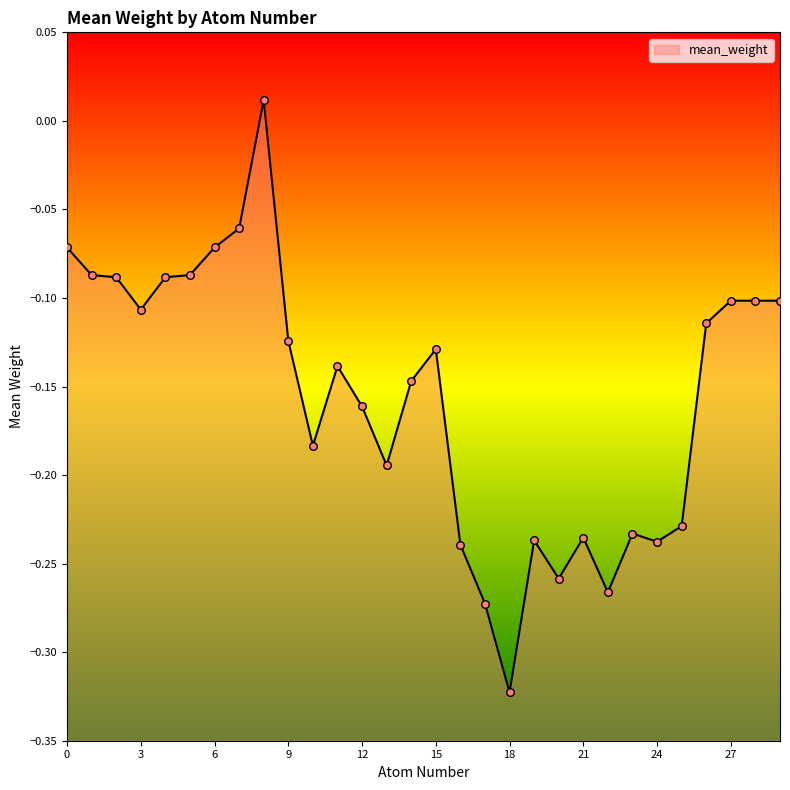

Between 23 and 25, which is larger?

25